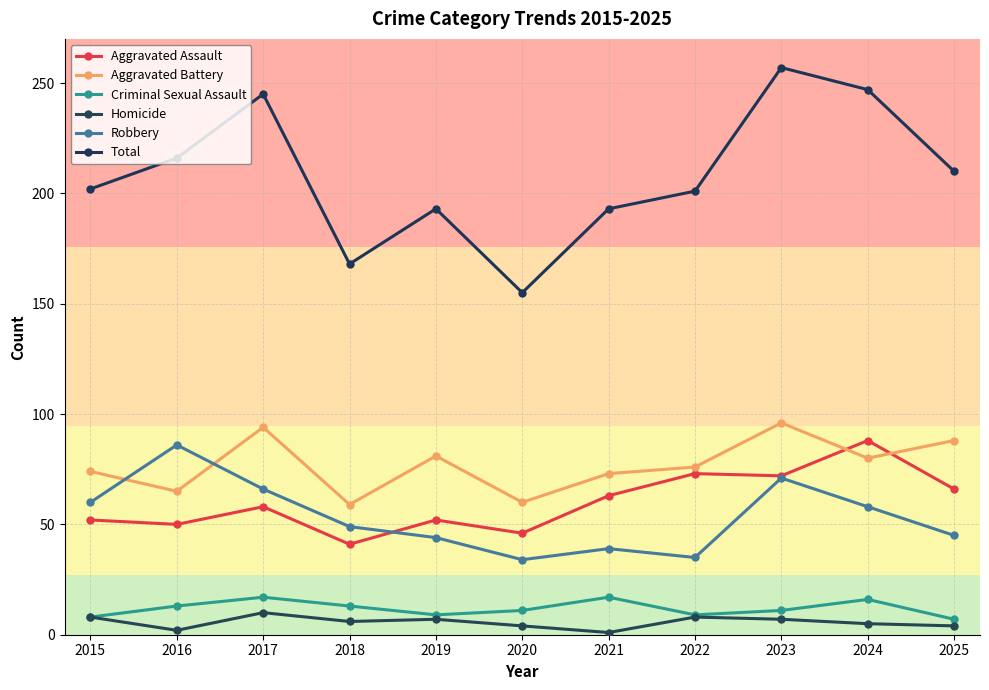

Reading left to right, what are all the values shown in this chart?

Aggravated Assault: 2015=52	2016=50	2017=58	2018=41	2019=52	2020=46	2021=63	2022=73	2023=72	2024=88	2025=66
Aggravated Battery: 2015=74	2016=65	2017=94	2018=59	2019=81	2020=60	2021=73	2022=76	2023=96	2024=80	2025=88
Criminal Sexual Assault: 2015=8	2016=13	2017=17	2018=13	2019=9	2020=11	2021=17	2022=9	2023=11	2024=16	2025=7
Homicide: 2015=8	2016=2	2017=10	2018=6	2019=7	2020=4	2021=1	2022=8	2023=7	2024=5	2025=4
Robbery: 2015=60	2016=86	2017=66	2018=49	2019=44	2020=34	2021=39	2022=35	2023=71	2024=58	2025=45
Total: 2015=202	2016=216	2017=245	2018=168	2019=193	2020=155	2021=193	2022=201	2023=257	2024=247	2025=210